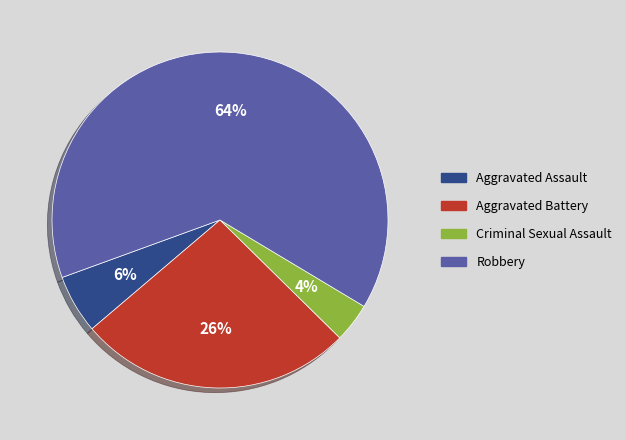

How many segments does this pie chart have?

4